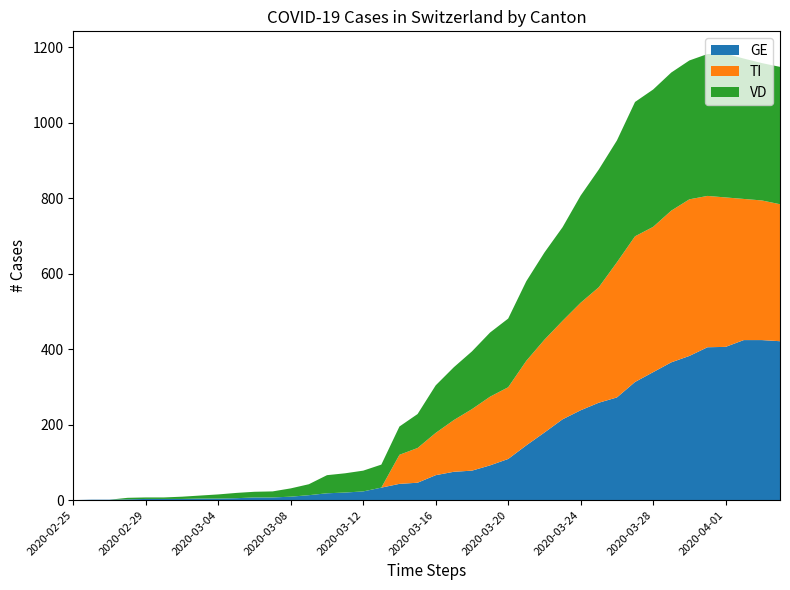

What is the maximum value for GE?

424